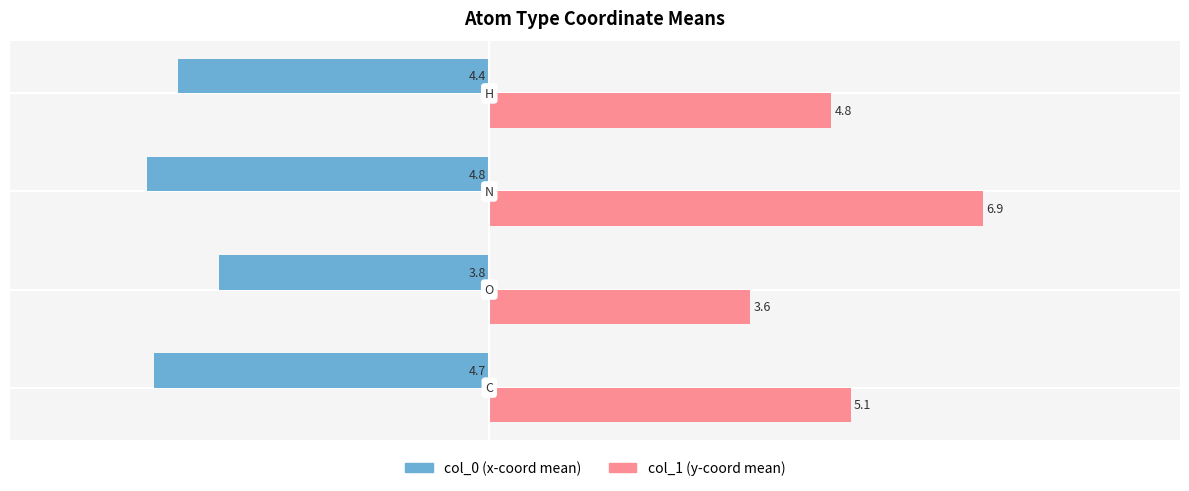

What is the maximum value shown in the chart?

6.9